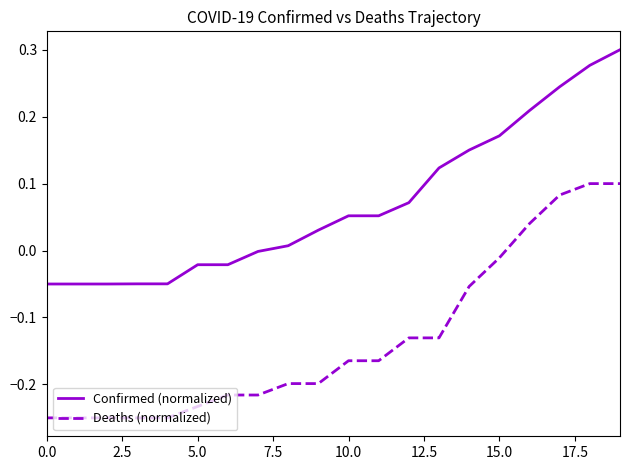

Which series has the largest total across all categories?

Confirmed (normalized)